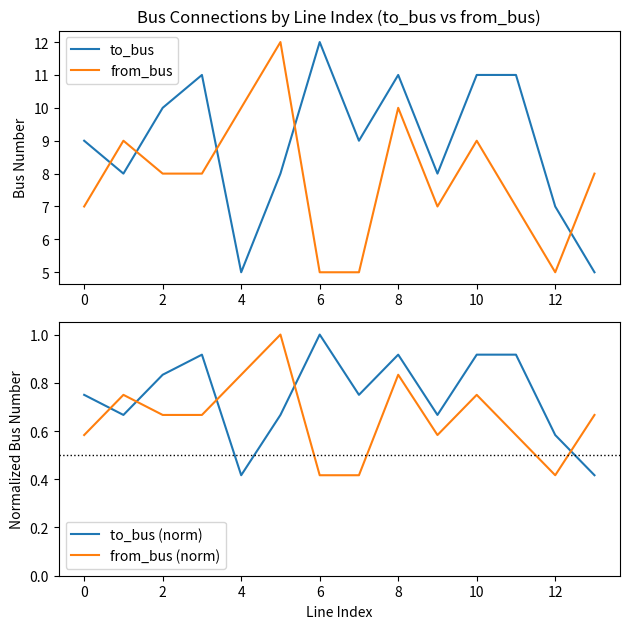

What is the lowest value of the to_bus series?

5